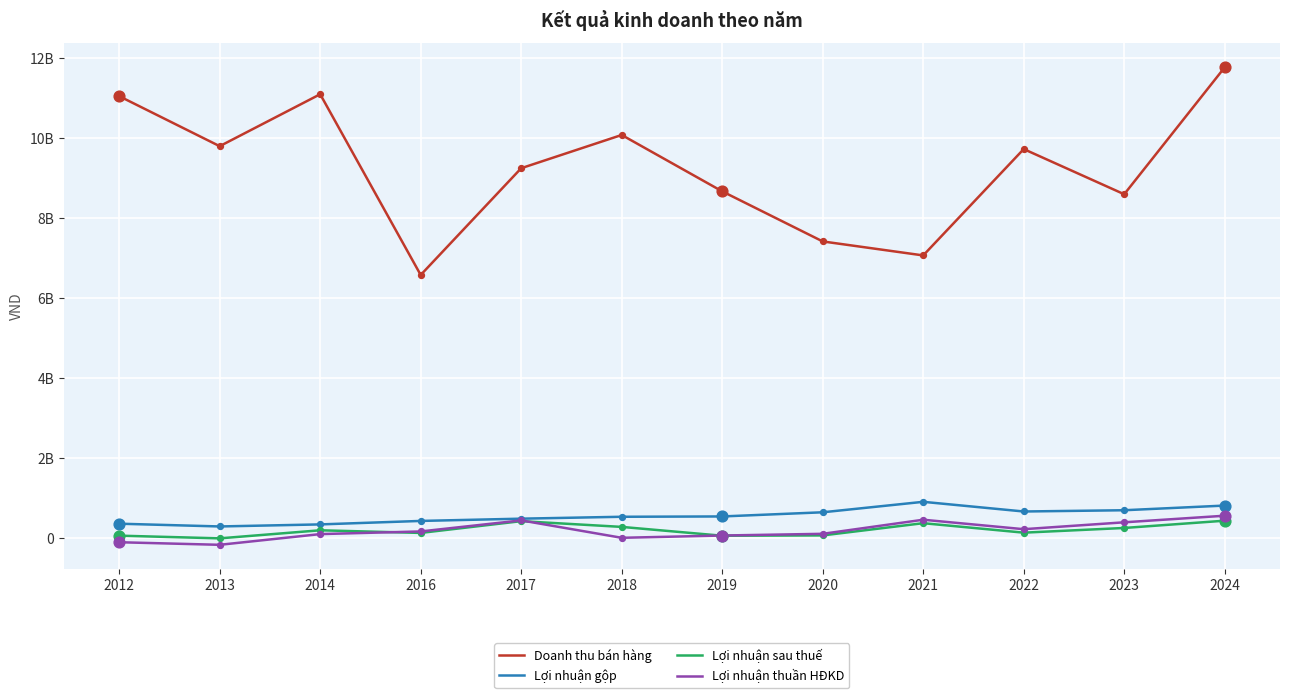

Is this an area chart (filled region under the line)?

No